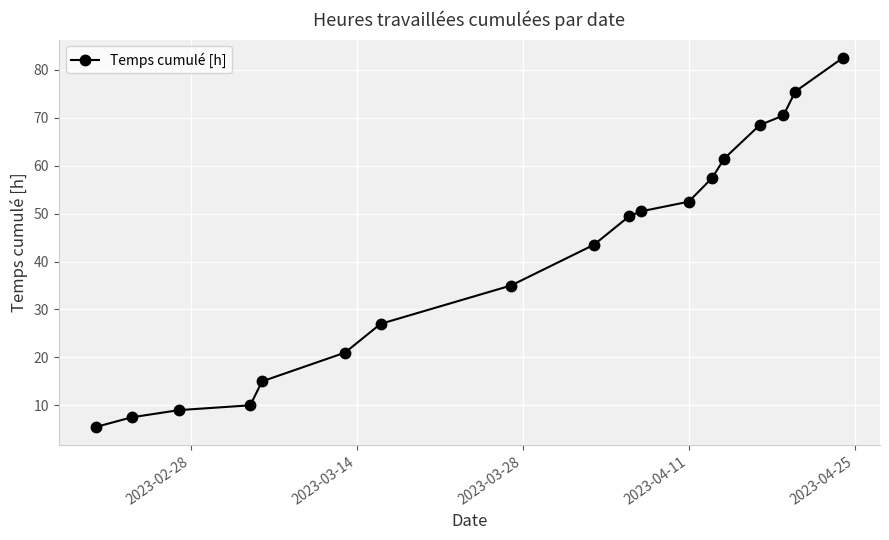

What is the smallest value displayed?

5.5